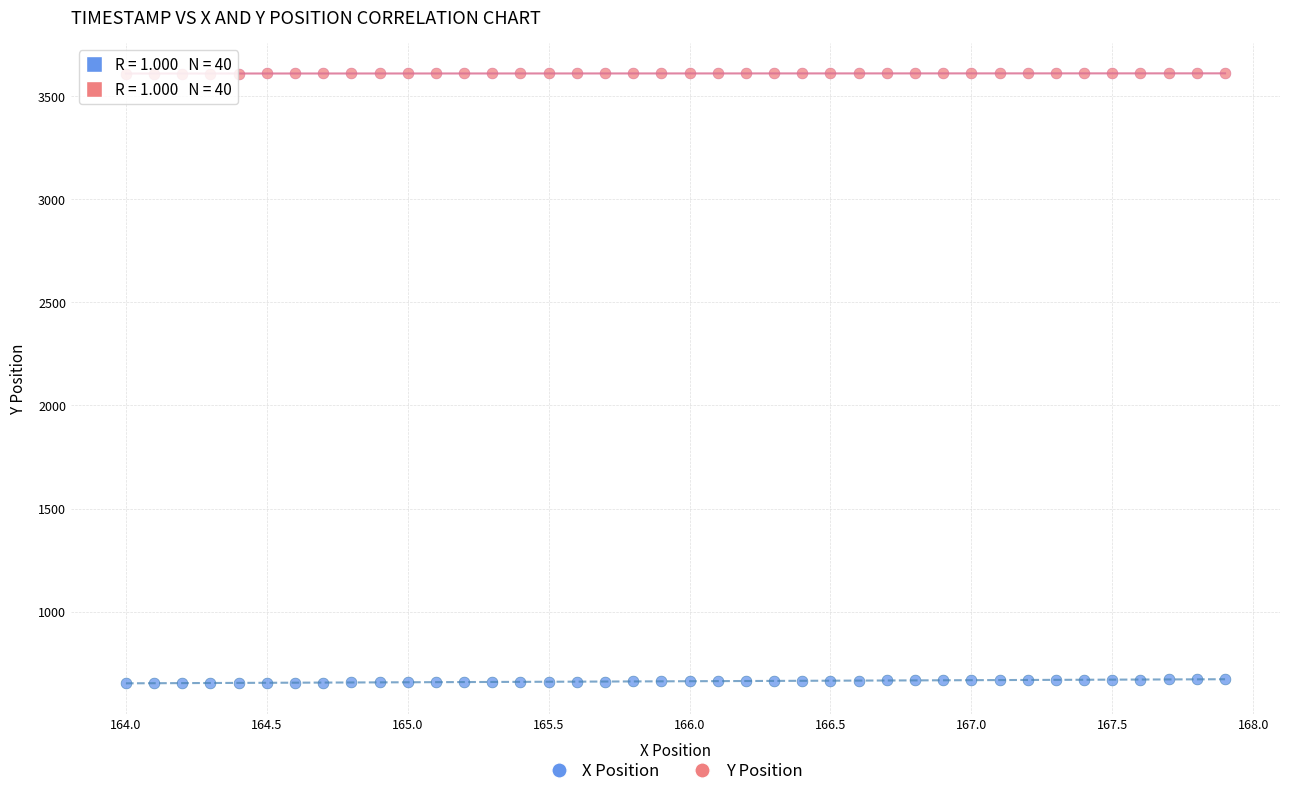

Across all data points, what is the range of X values (max minus min)?

3.9